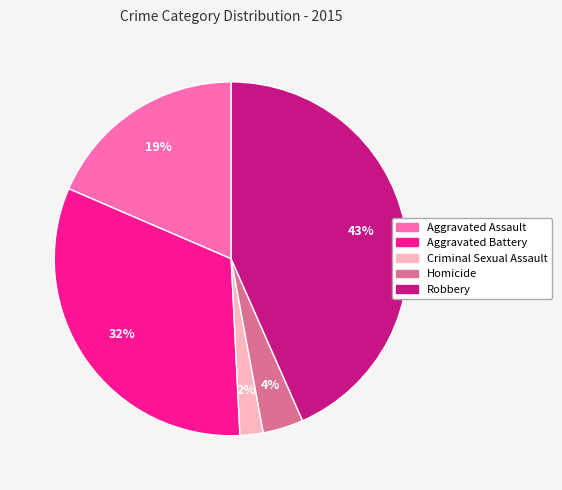

To the nearest percent, what is the difference between the Aggravated Battery and Robbery slice percentages?

11%